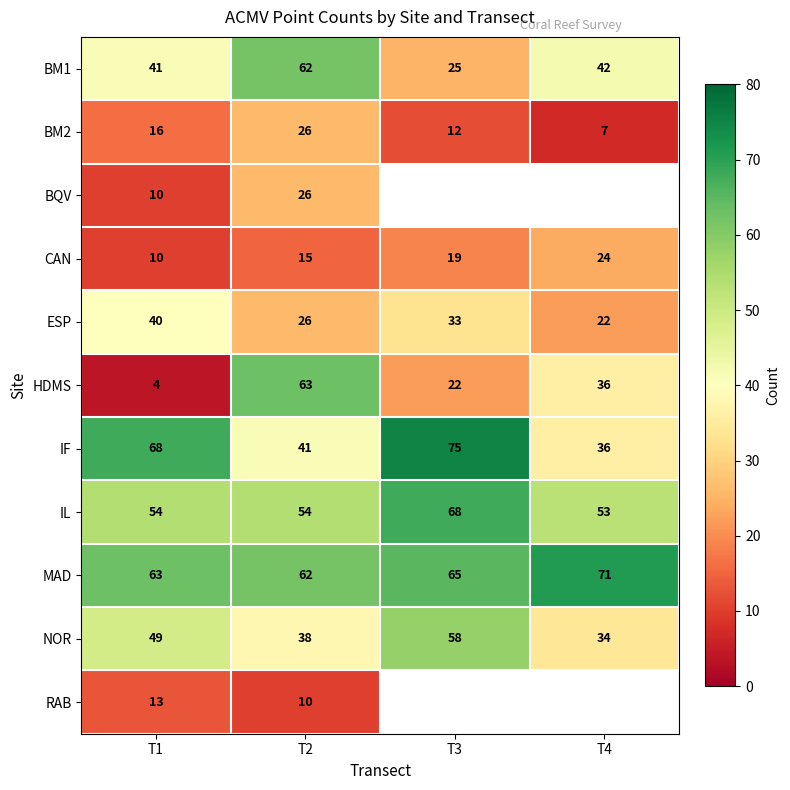

What is the sum of the ESP values at T1 and T3?

73